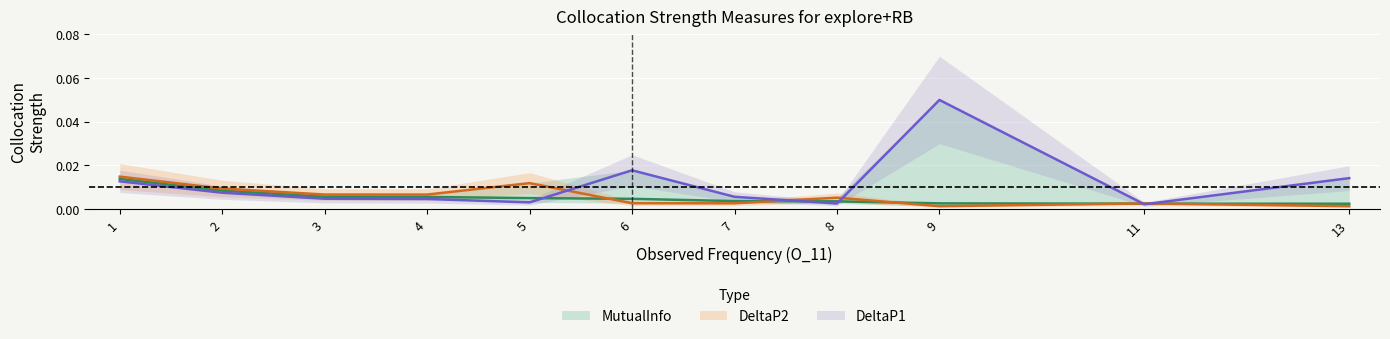

Which series has the widest spread of values?

DeltaP1